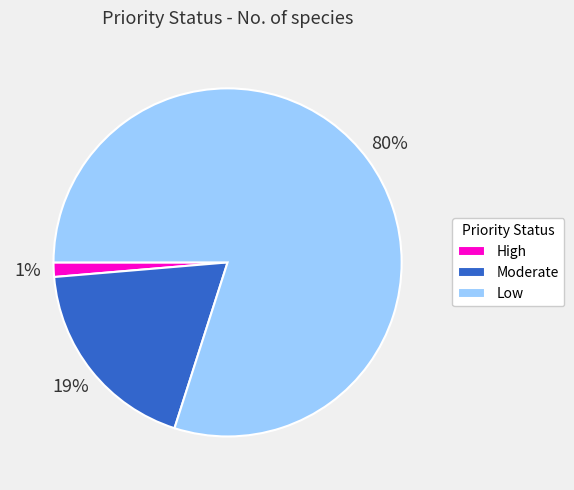

Does any single category account for the majority?

Yes